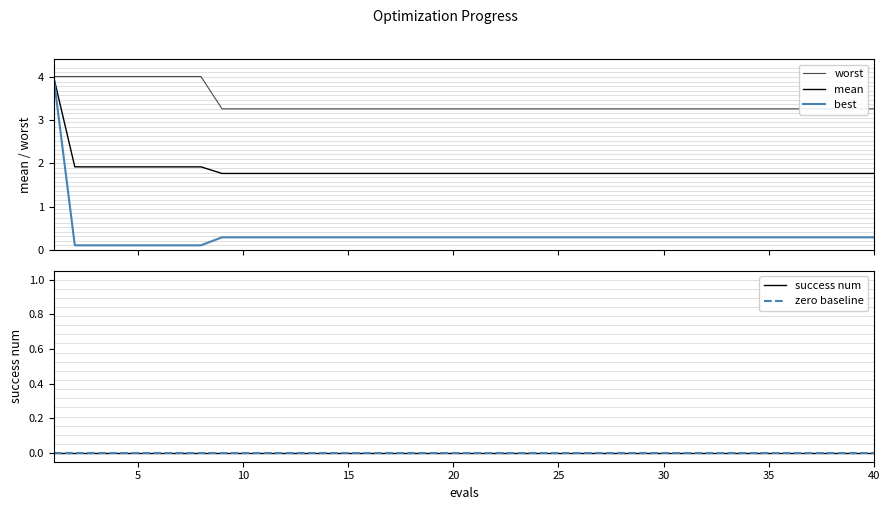

True or false: best and worst cross at least once.

False